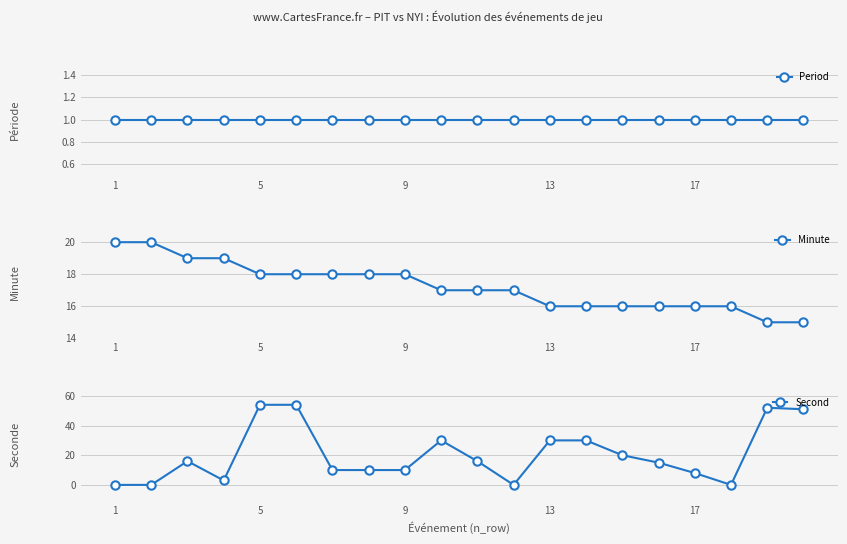

Rank the series by their maximum value, from highest to lowest.

Second, Minute, Period